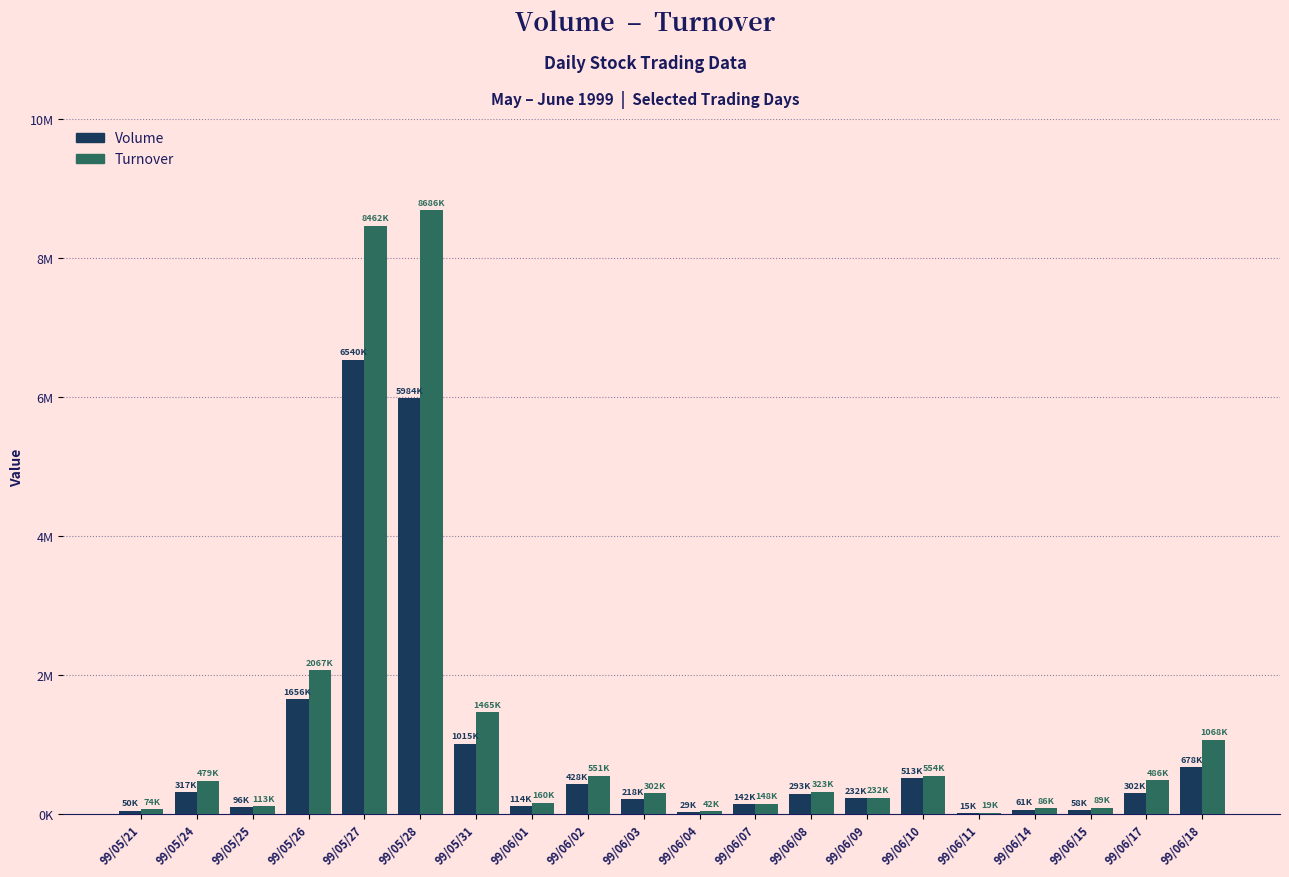

Rank the series by their average value, from lowest to highest.

Volume, Turnover